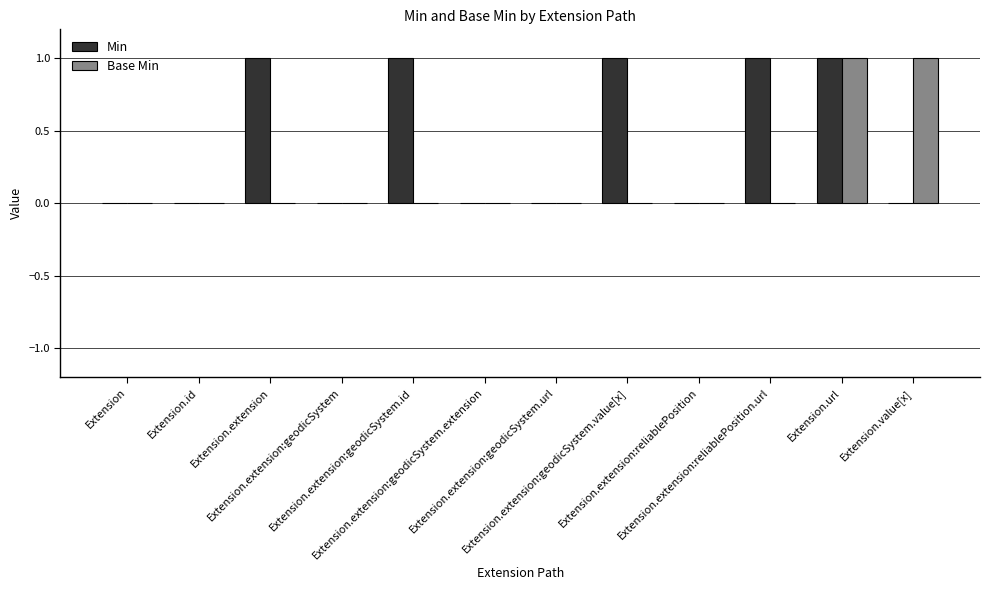

Between Extension.extension:geodicSystem.extension and Extension.extension:geodicSystem.value[x], which series saw the biggest shift?

Min